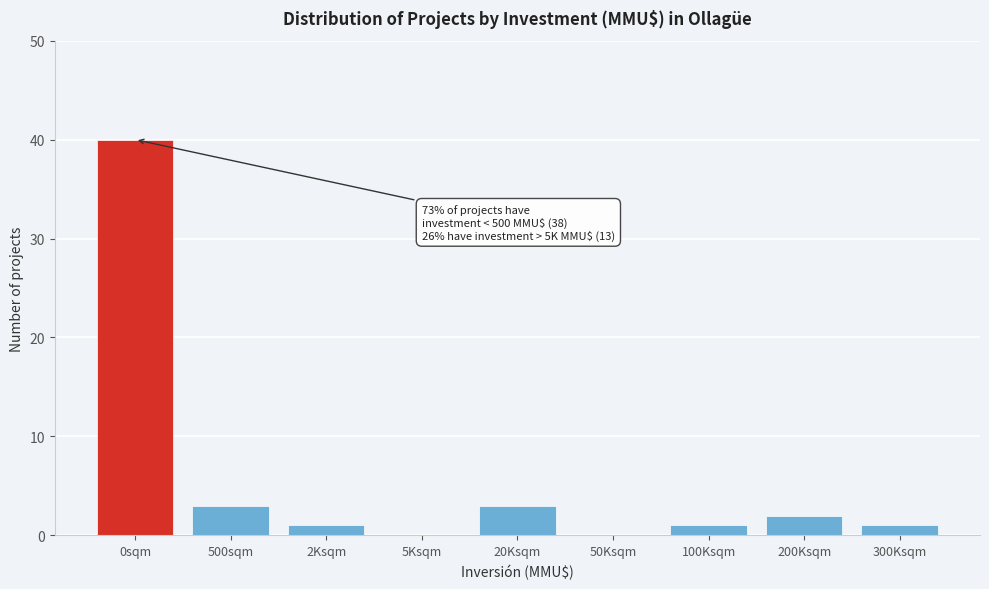

Reading left to right, extract all data points from this chart.

0sqm=40	500sqm=3	2Ksqm=1	5Ksqm=0	20Ksqm=3	50Ksqm=0	100Ksqm=1	200Ksqm=2	300Ksqm=1